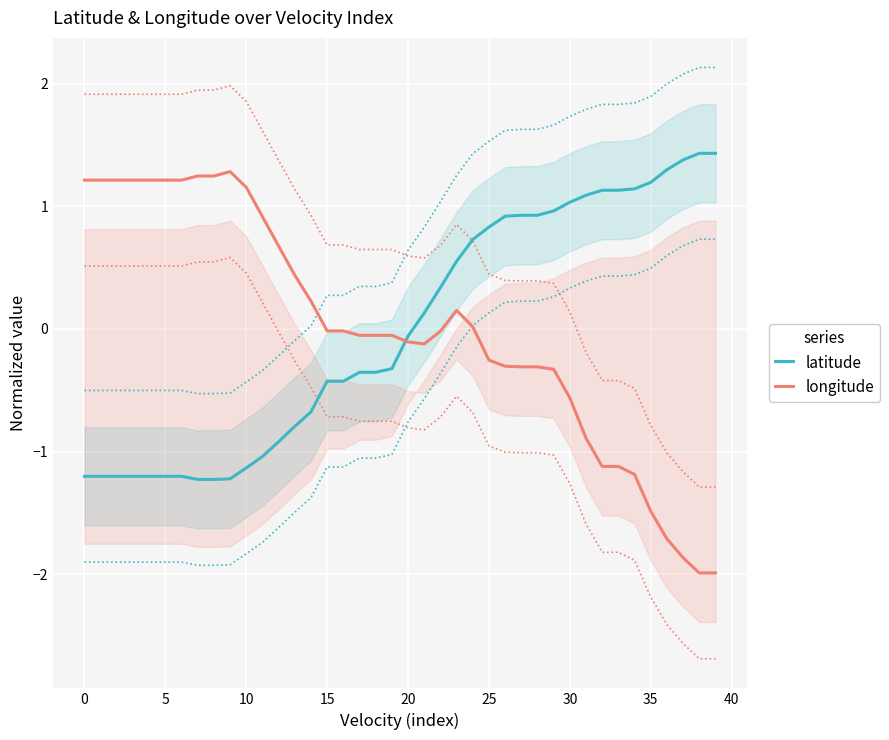

Rank the series by their average value, from lowest to highest.

latitude, longitude